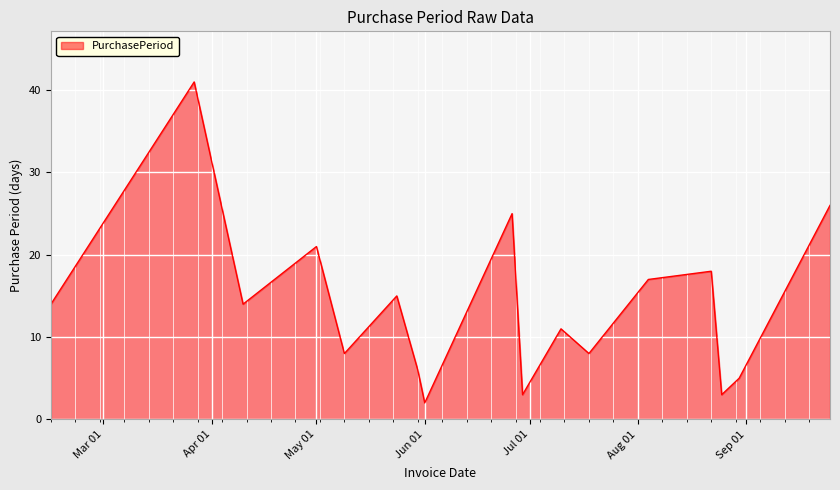

What is the difference between the maximum and minimum values?

39